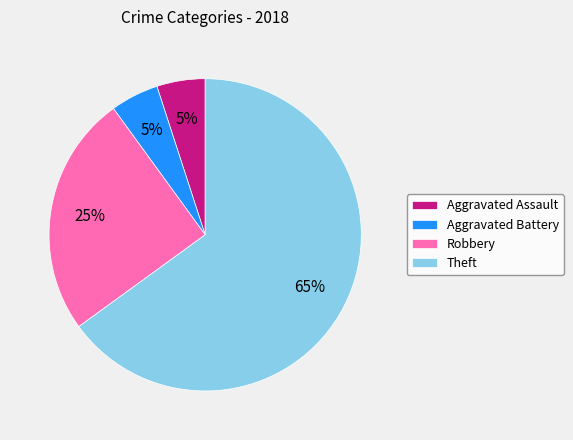

Do Theft and Aggravated Battery together represent more than half of the pie?

Yes